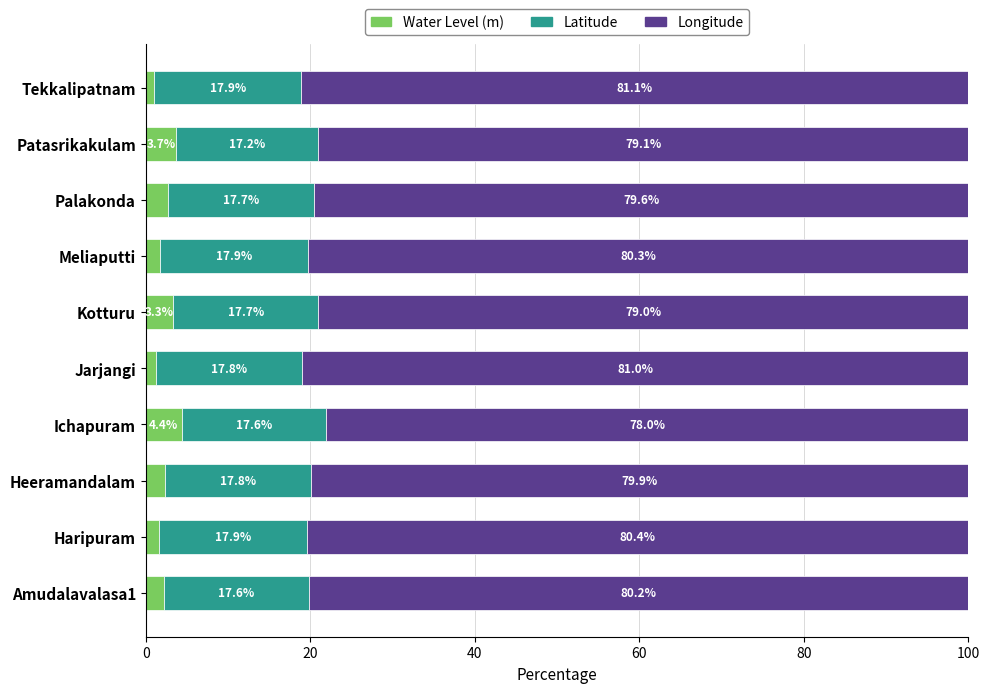

What are all the series names shown in the legend?

Water Level (m), Latitude, Longitude